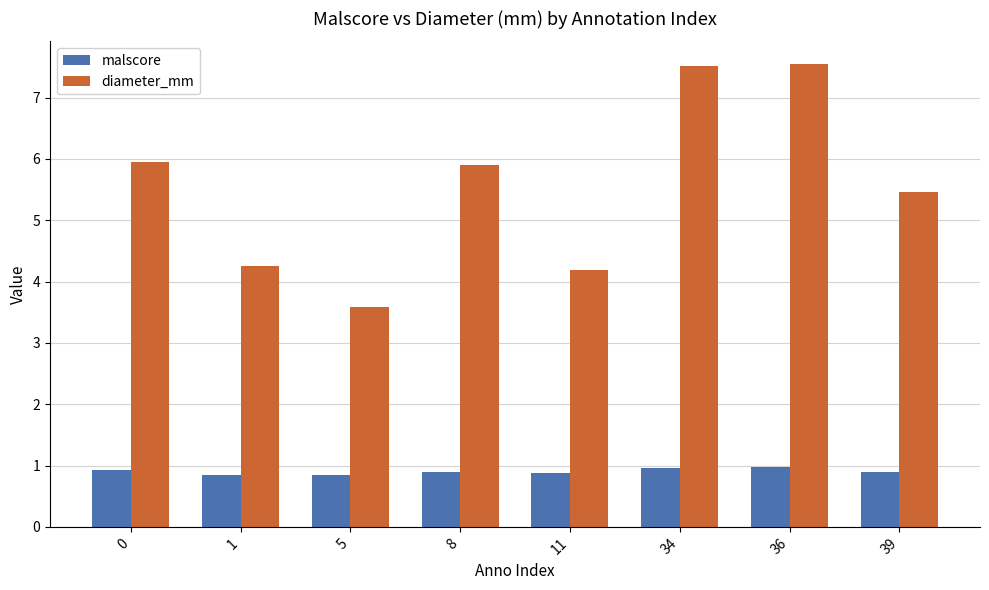

What is the total value across all series at 0?

6.9